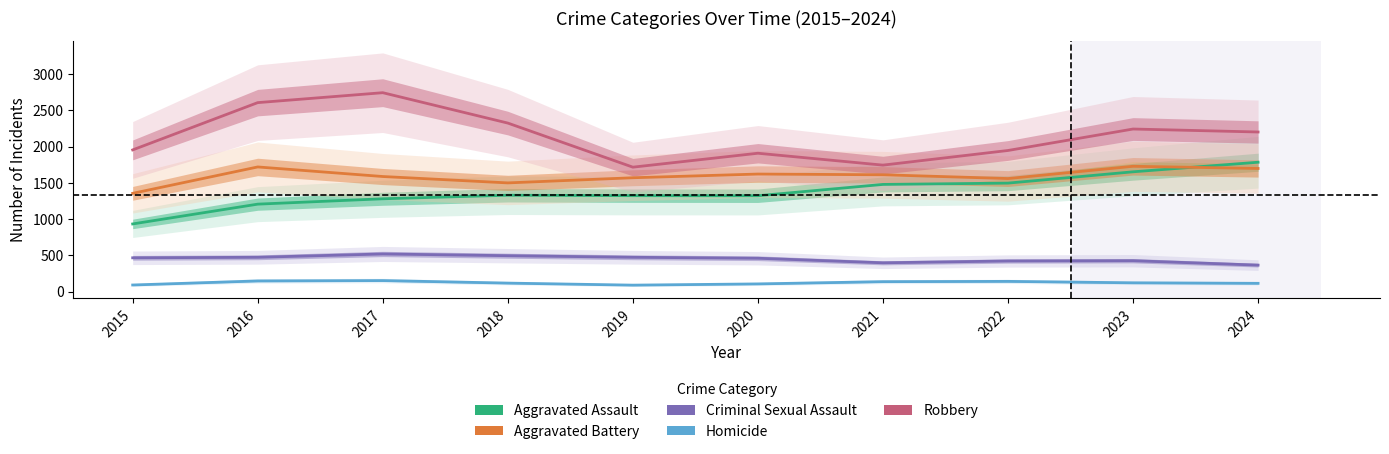

What is the average value of the Robbery series?

2139